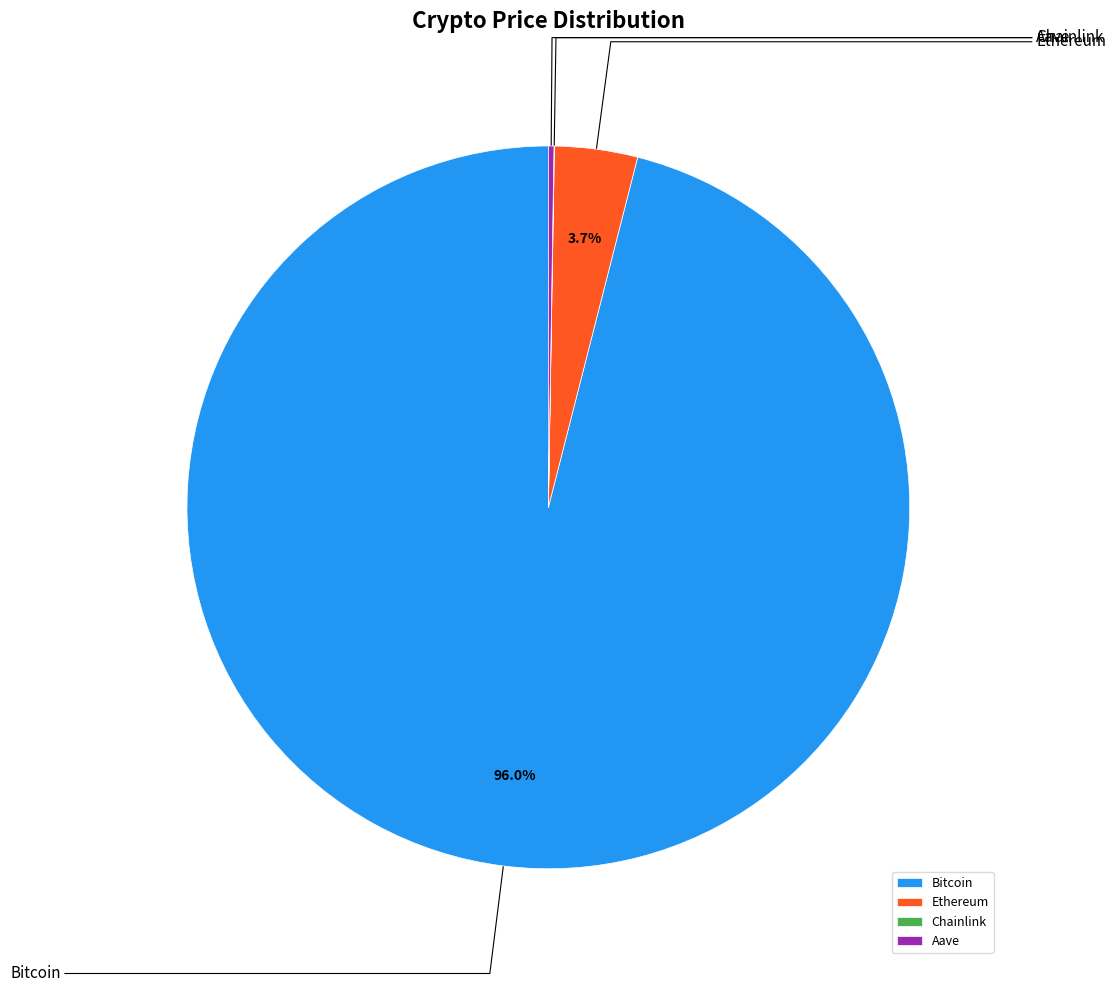

What is the largest slice in the pie chart?

Bitcoin